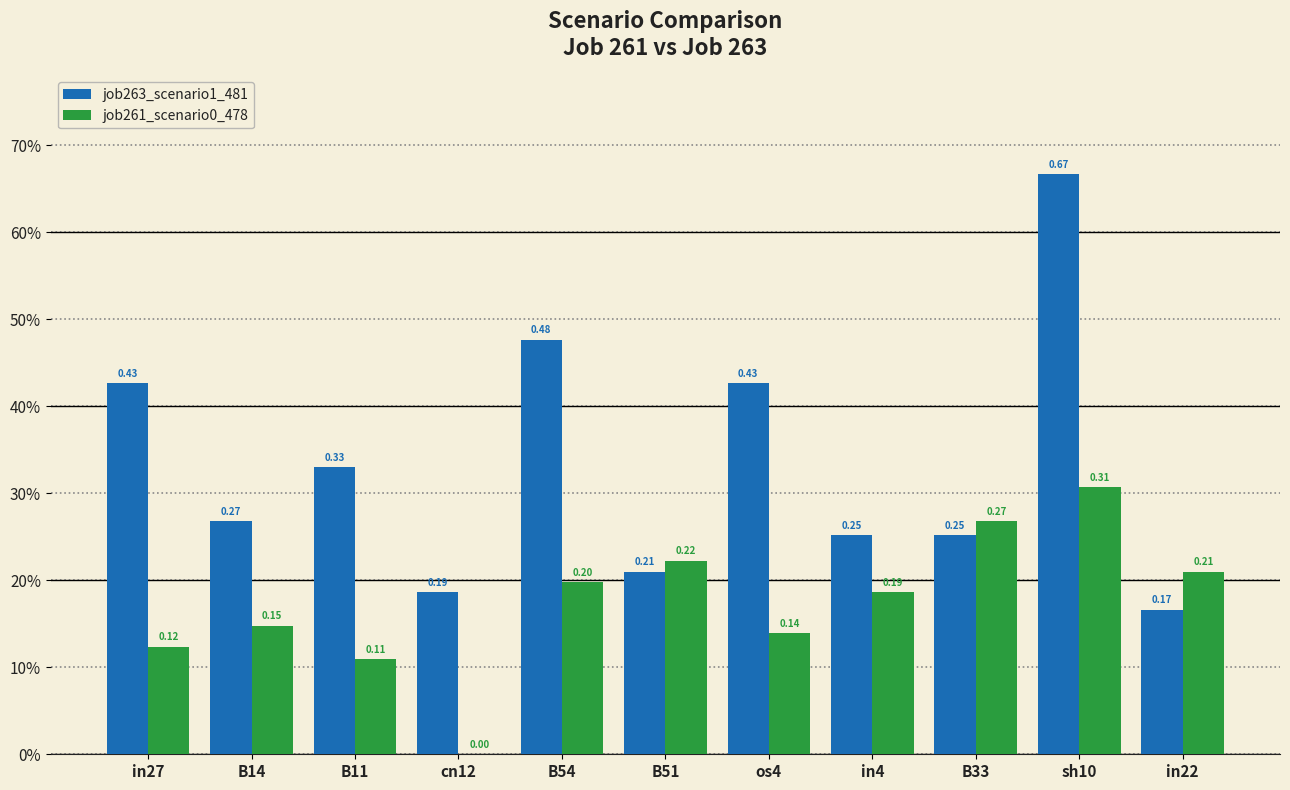

What are all the series names shown in the legend?

job263_scenario1_481, job261_scenario0_478